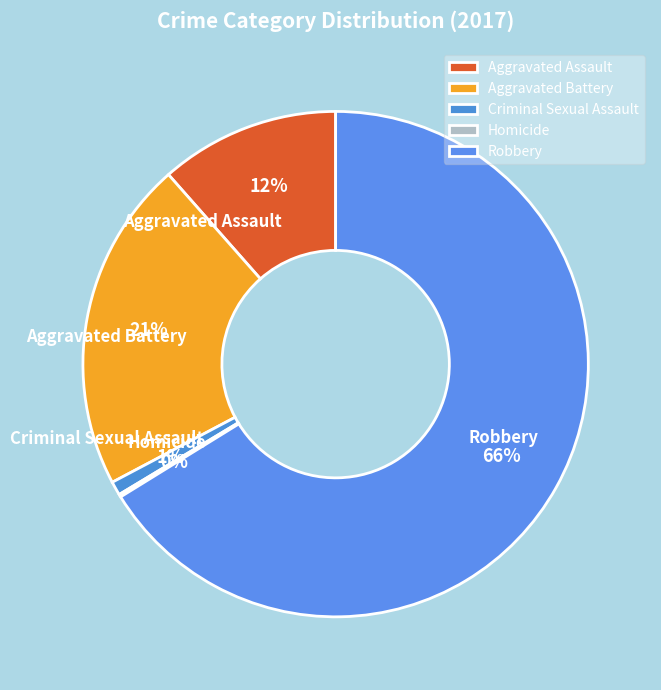

Combined, do Robbery and Criminal Sexual Assault account for over 50%?

Yes